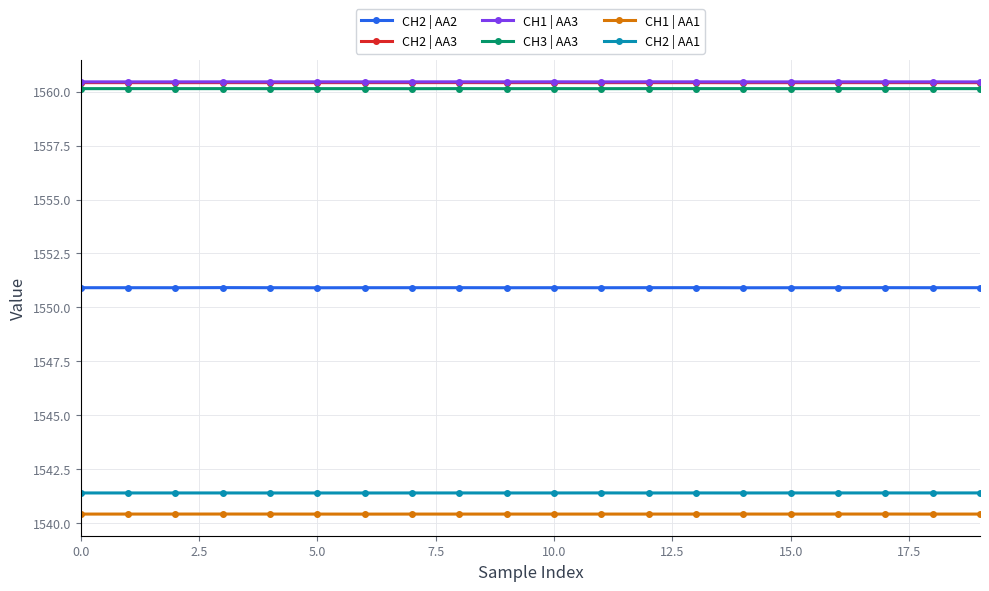

True or false: CH1 | AA3 and CH2 | AA1 intersect in this chart.

False